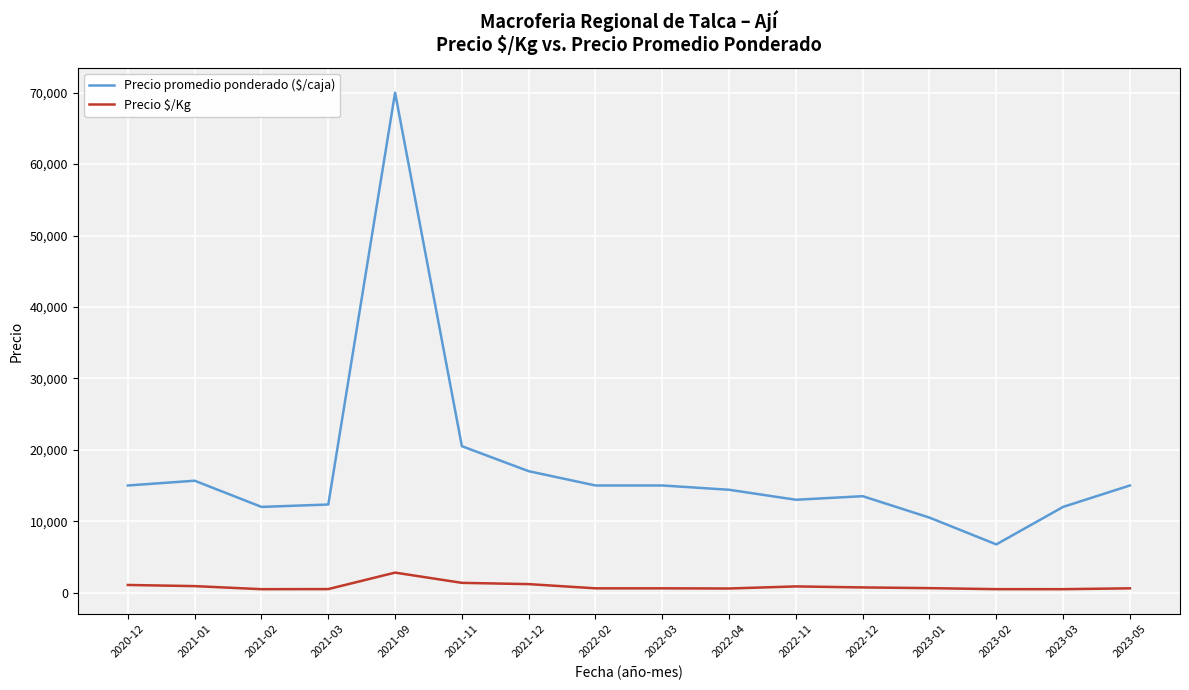

The value of Precio $/Kg at 2021-09 is 2800.0. True or false?

True